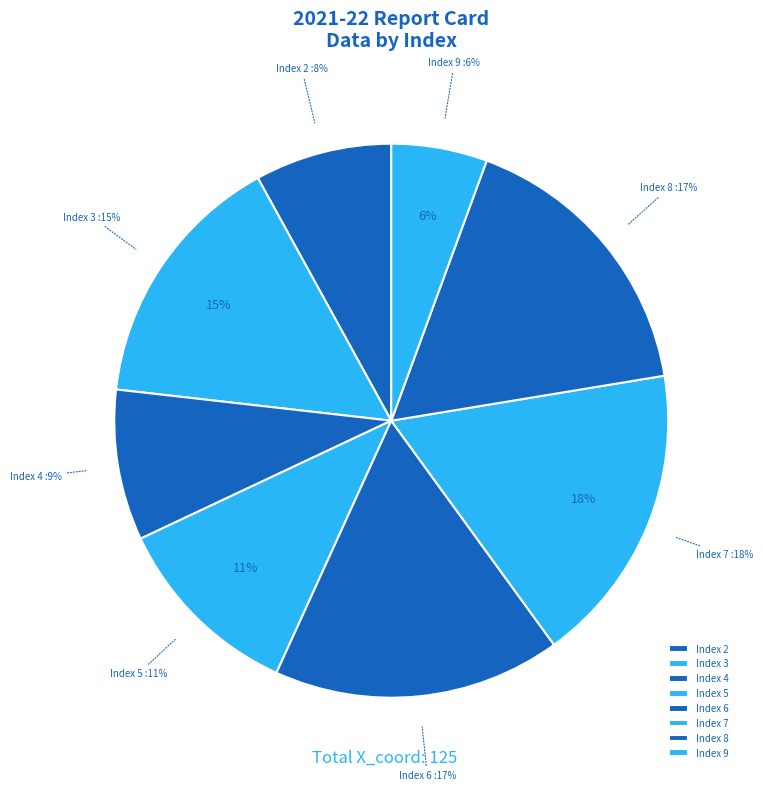

Is there a majority slice in this chart?

No